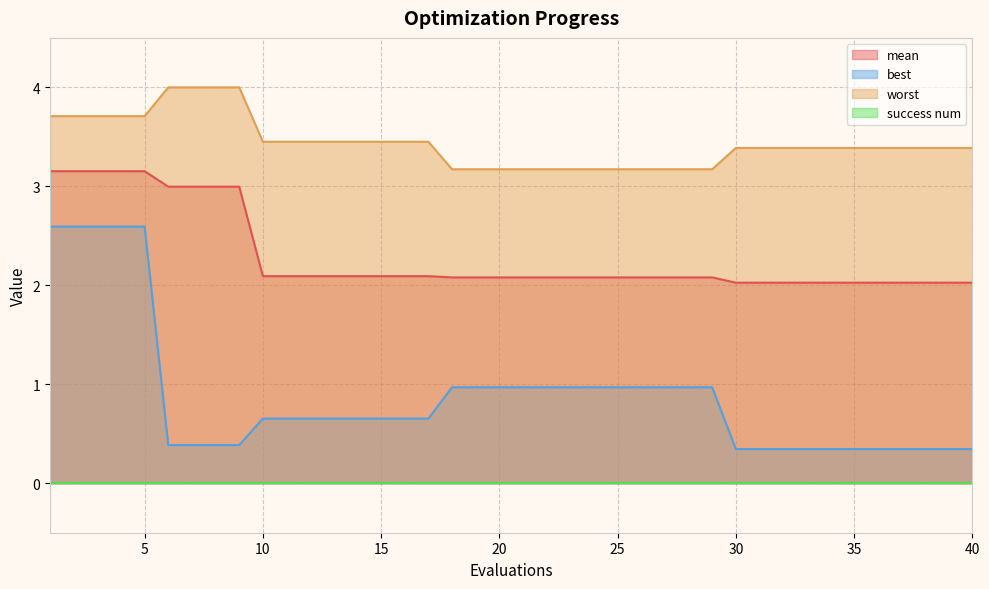

What is the minimum value for mean?

2.0